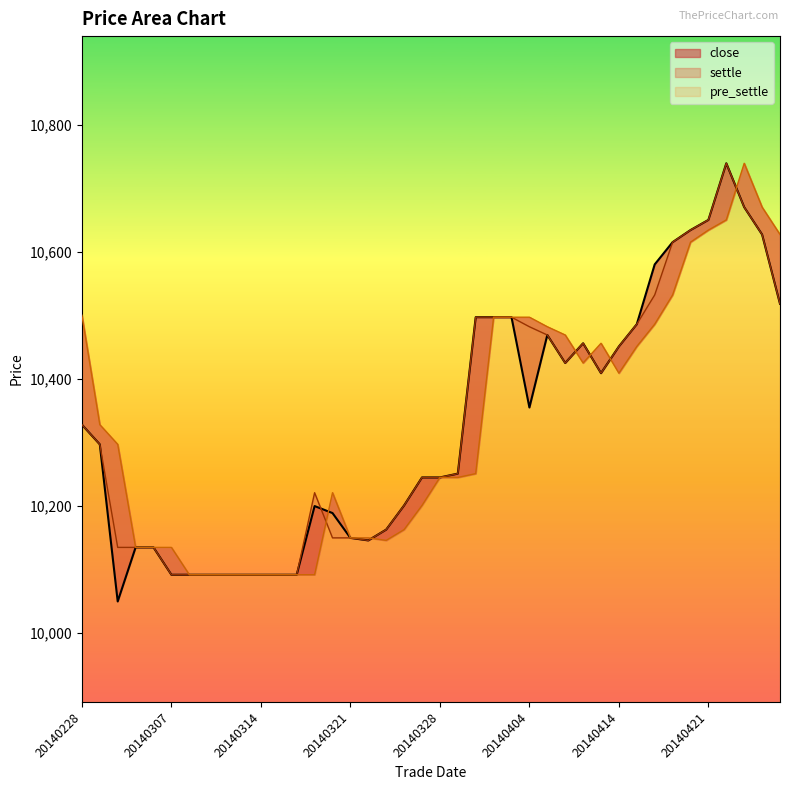

Is the value of close at 20140424 greater than the value of settle at 20140403?

Yes